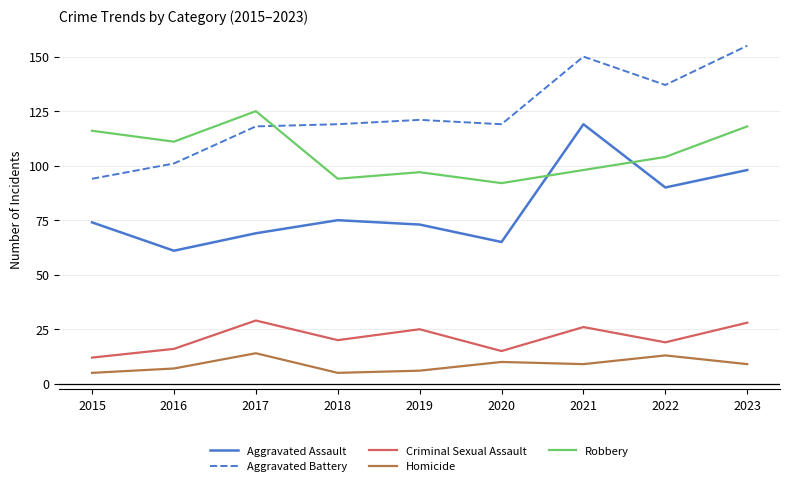

True or false: Aggravated Assault and Aggravated Battery intersect in this chart.

False